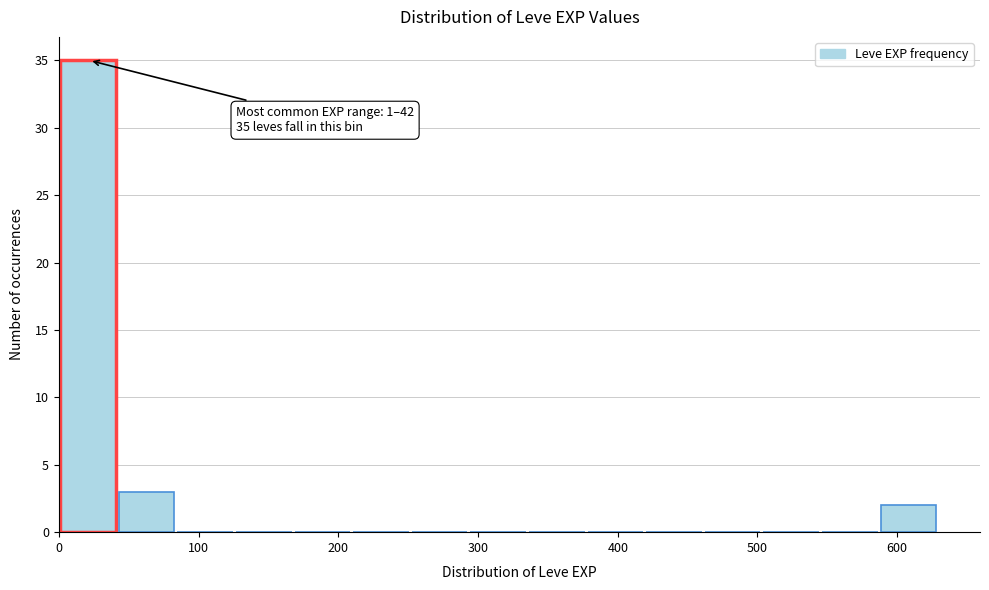

Over which range of the x-axis is the bar tallest?

0 to 40